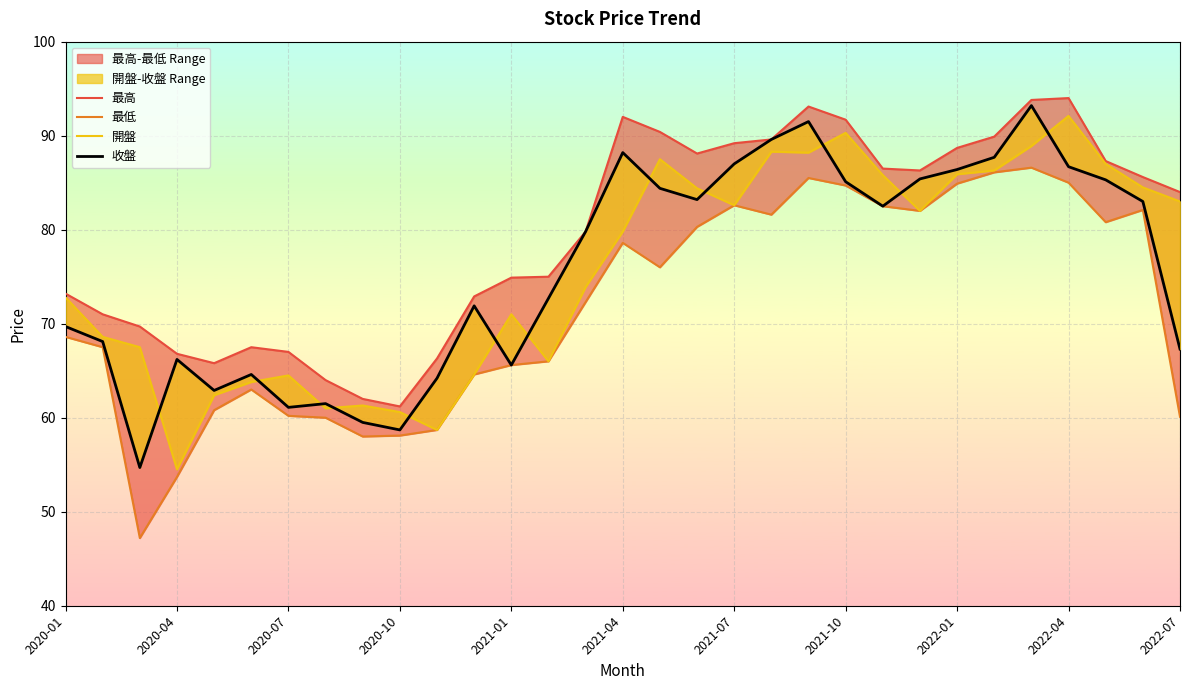

Rank the series by their maximum value, from lowest to highest.

最低, 開盤, 收盤, 最高